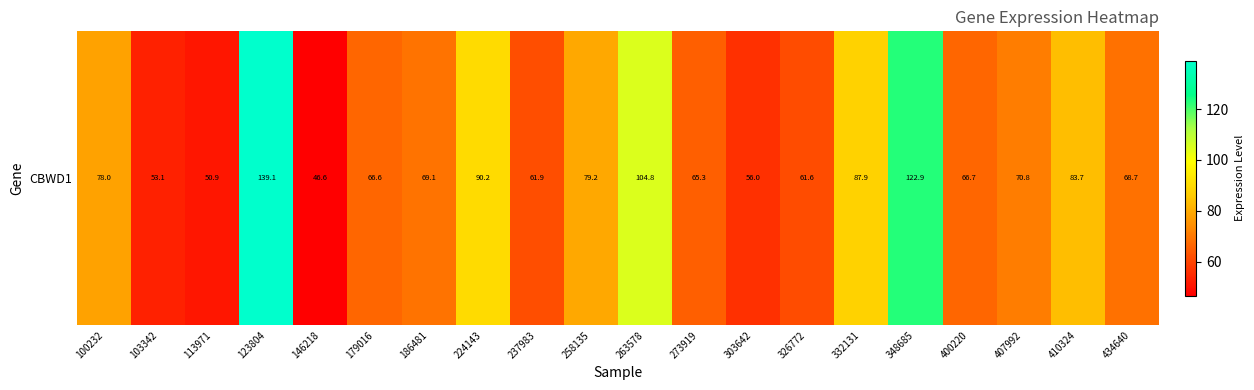

Reading left to right, transcribe all the data shown in this chart.

100232=78.0	103342=53.1	113971=50.9	123804=139.1	146218=46.6	179016=66.6	186481=69.1	224143=90.2	237983=61.9	258135=79.2	263578=104.8	273919=65.3	303642=56.0	326772=61.6	332131=87.9	348685=122.9	400220=66.7	407992=70.8	410324=83.7	434640=68.7